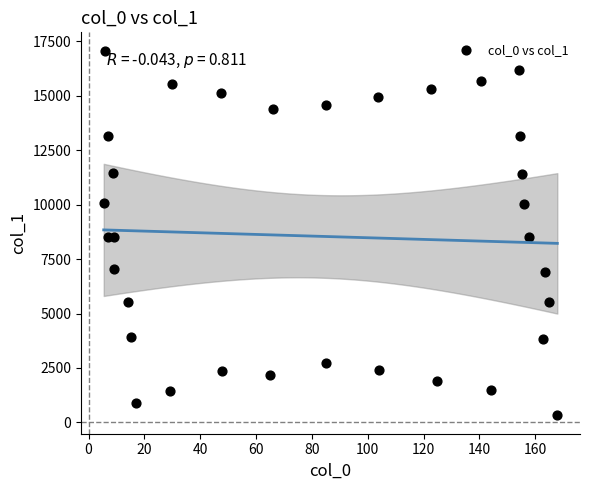

What is the range of X values (max minus min)?

162.5